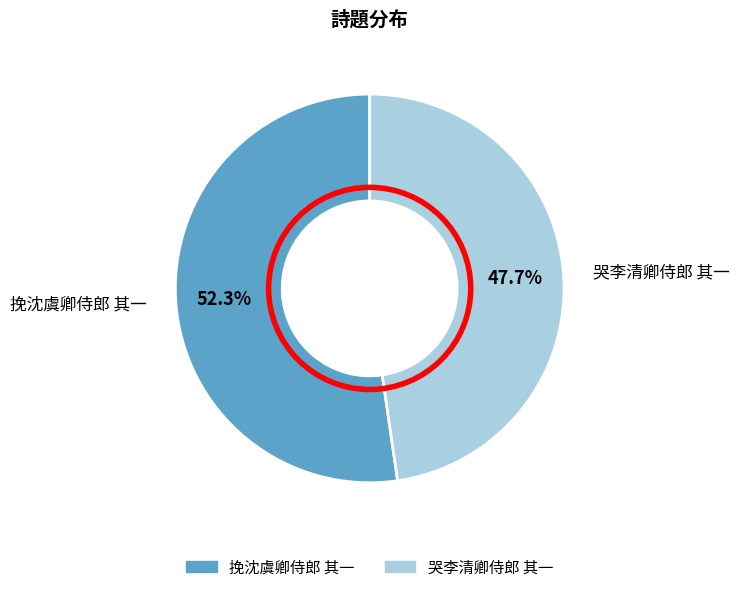

Which category has the smallest portion of the pie?

哭李清卿侍郎 其一